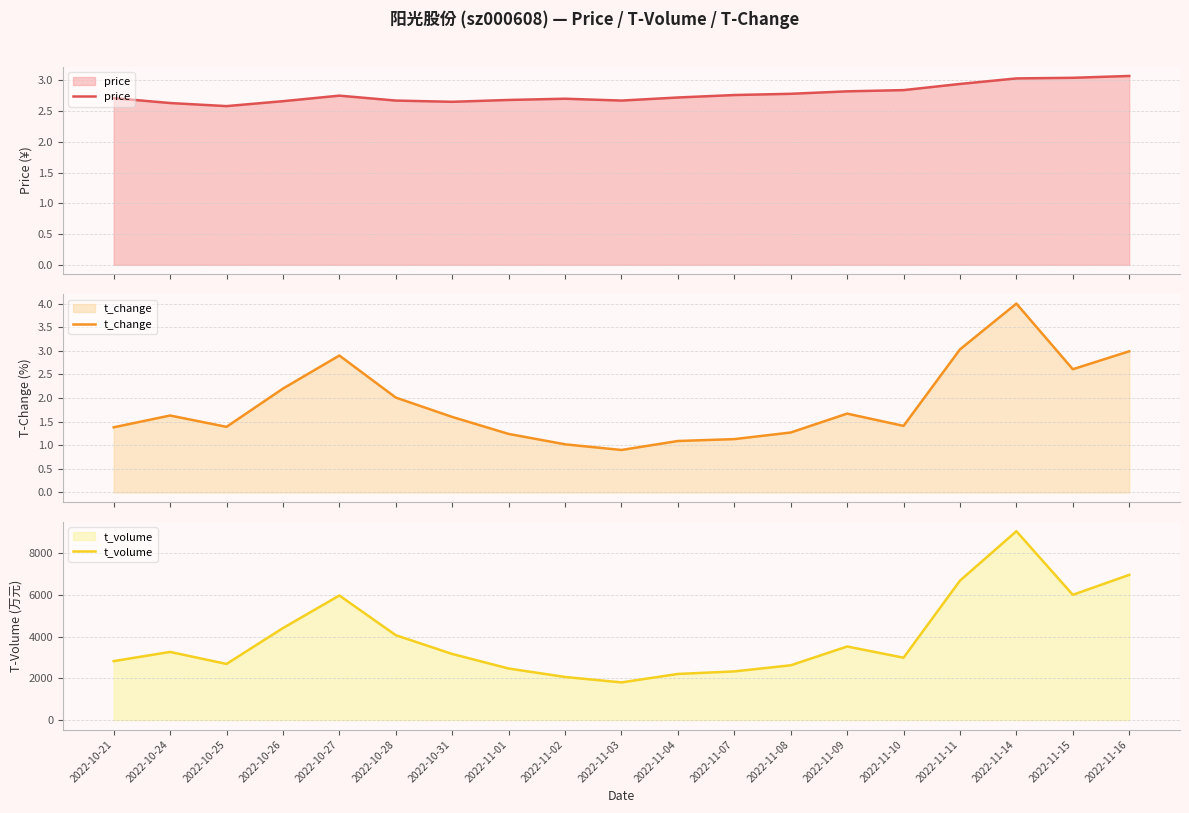

In t_change, how many points are higher than both neighbors (excluding endpoints)?

4